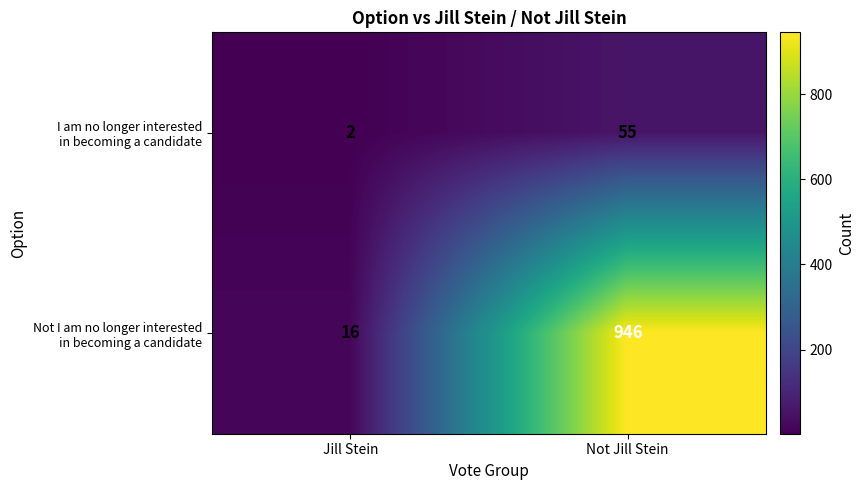

Which category has the highest value across all series?

Not Jill Stein